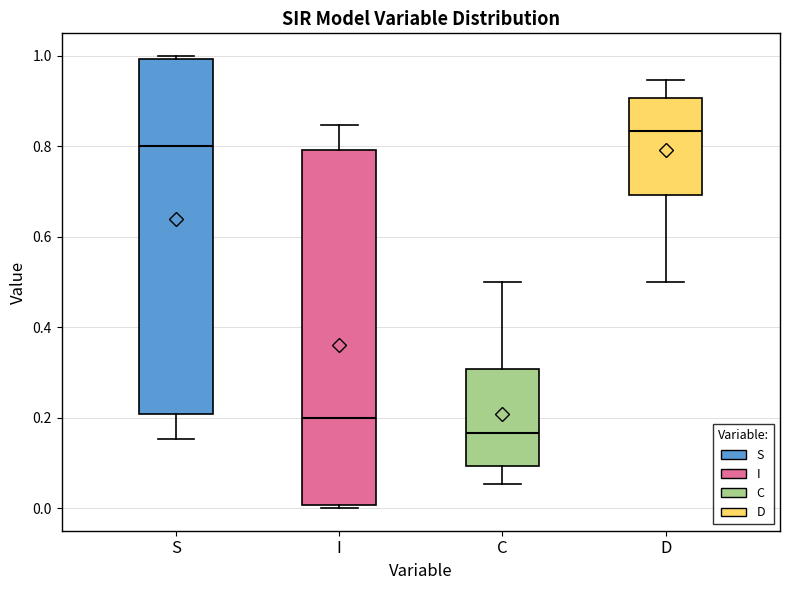

Reading left to right, read every box against the y-axis: the position of its median line, the range the box covers, and the ends of its whiskers. The values are not printed on the chart, so give them approximately, as read against the axis.

S: median 0.80, box 0.20 to 1.00, whiskers 0.16 to 1.00
I: median 0.20, box 0.00 to 0.80, whiskers 0.00 to 0.84
C: median 0.16, box 0.10 to 0.30, whiskers 0.06 to 0.50
D: median 0.84, box 0.70 to 0.90, whiskers 0.50 to 0.94